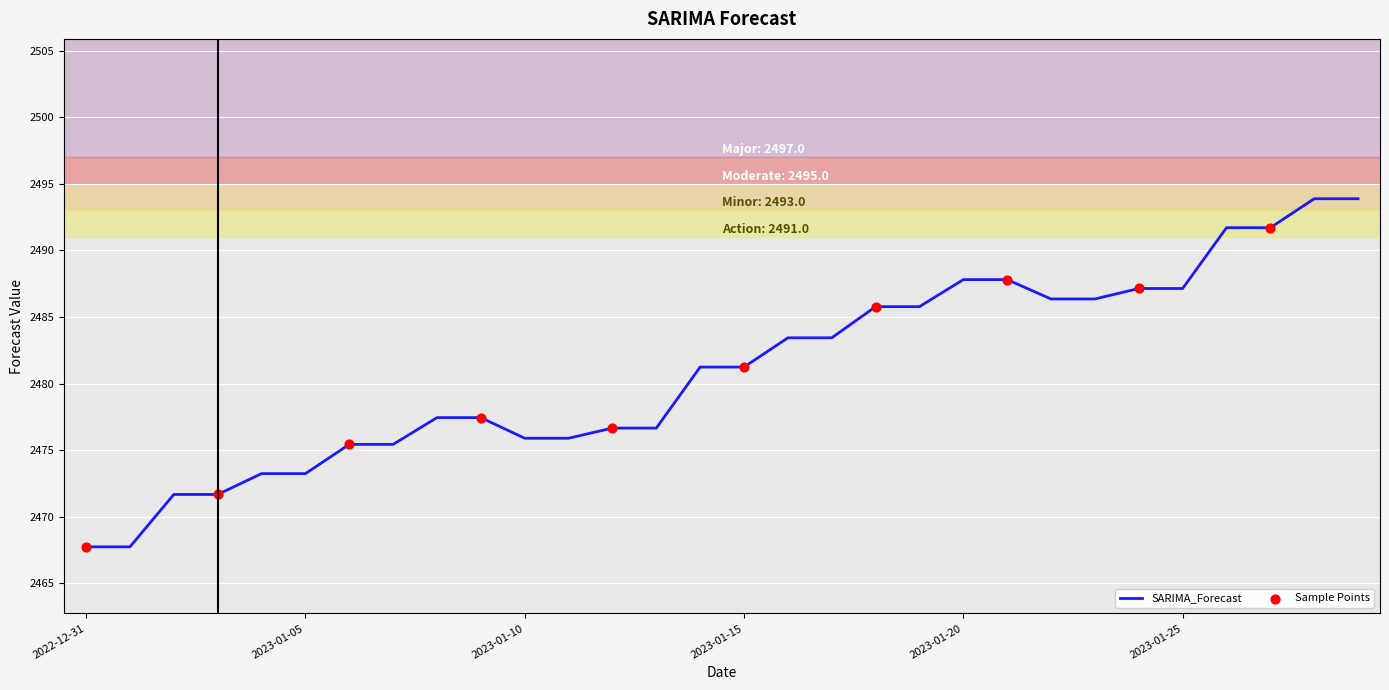

What is the difference between the maximum and minimum values?

26.1